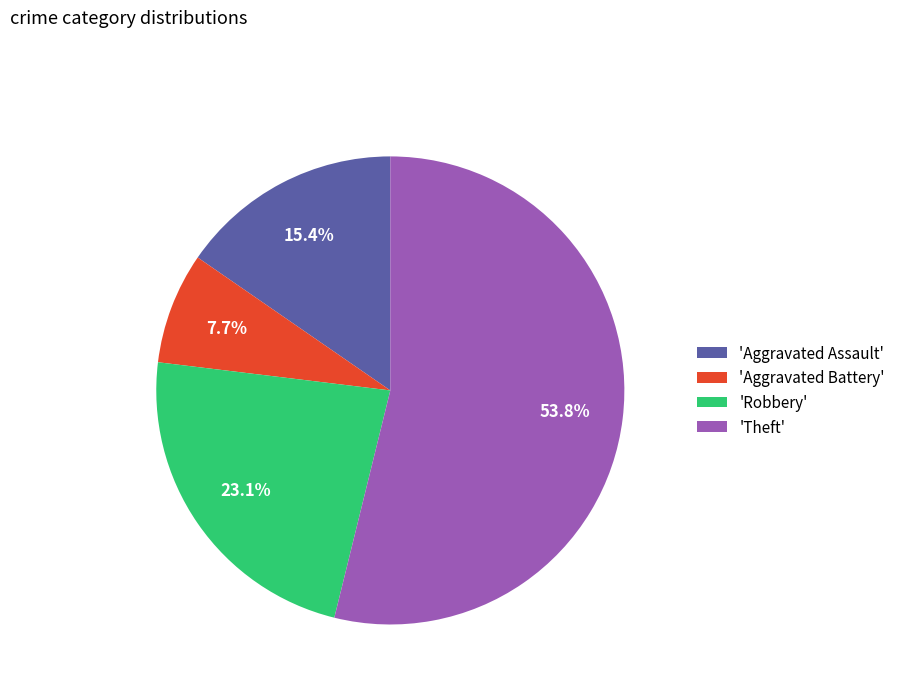

To the nearest percent, what is the average slice percentage?

25%